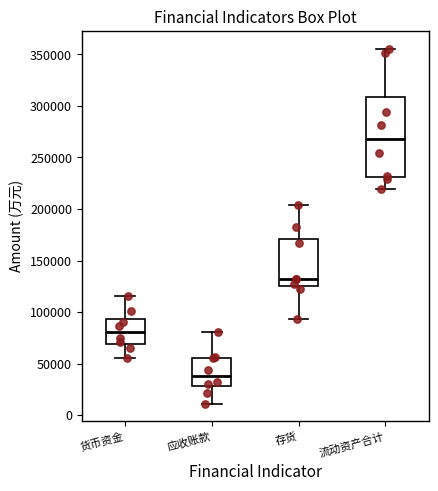

Where is the upper edge of the box for 存货 on the y-axis? The values are not printed on the chart, so give them approximately, as read against the axis.

170000